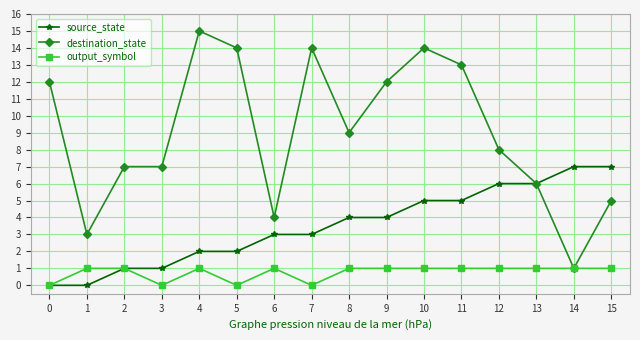

List the series in order of their overall mean, highest first.

destination_state, source_state, output_symbol